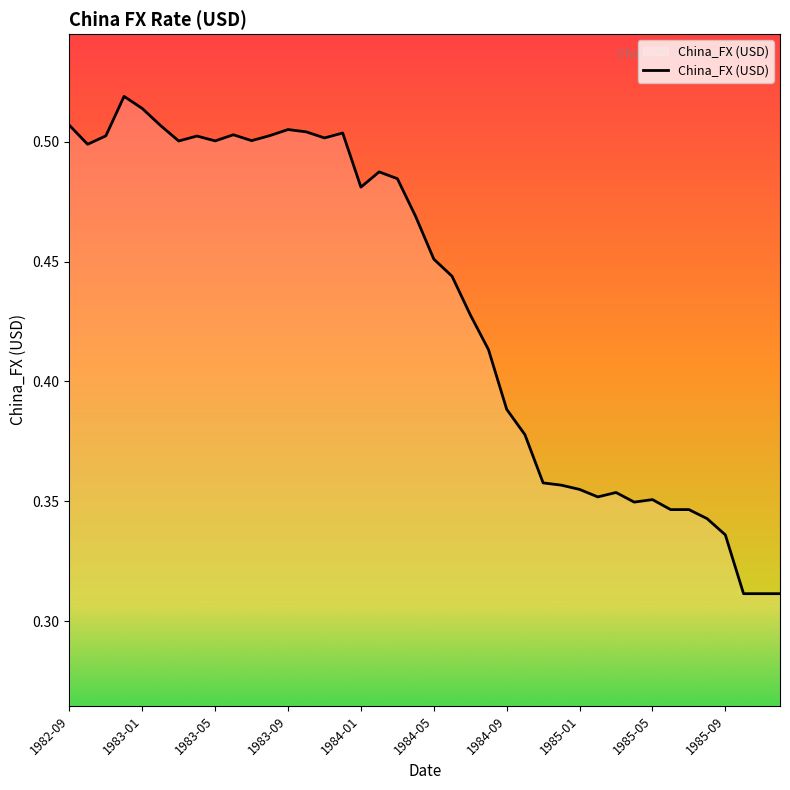

What is the maximum value shown in the chart?

0.5